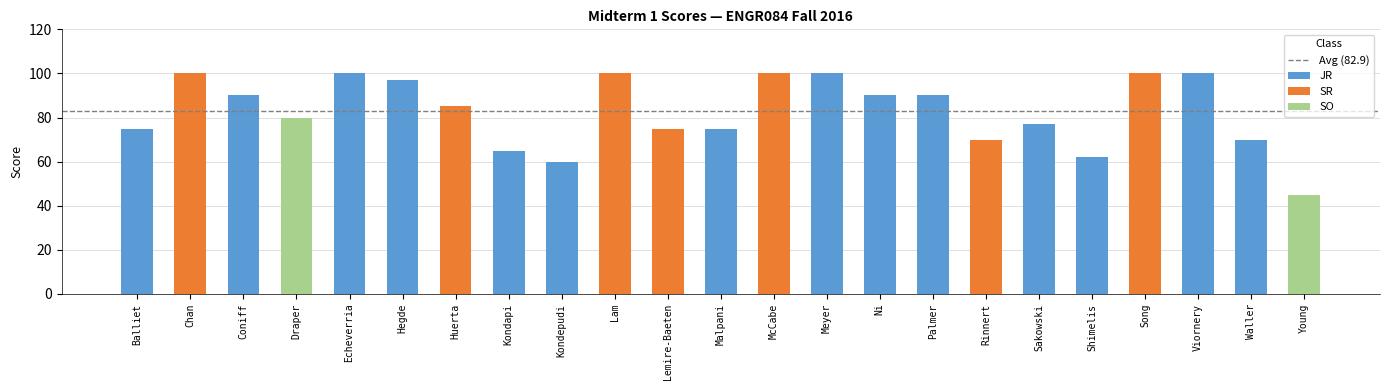

What is the label of the 19th bar from the right?

Echeverria